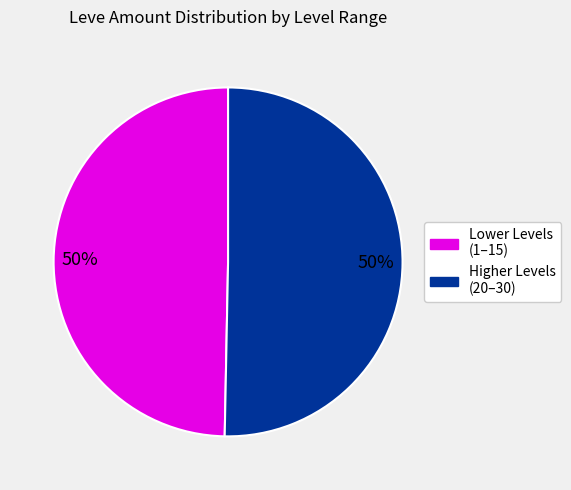

Count the number of slices in the pie.

2